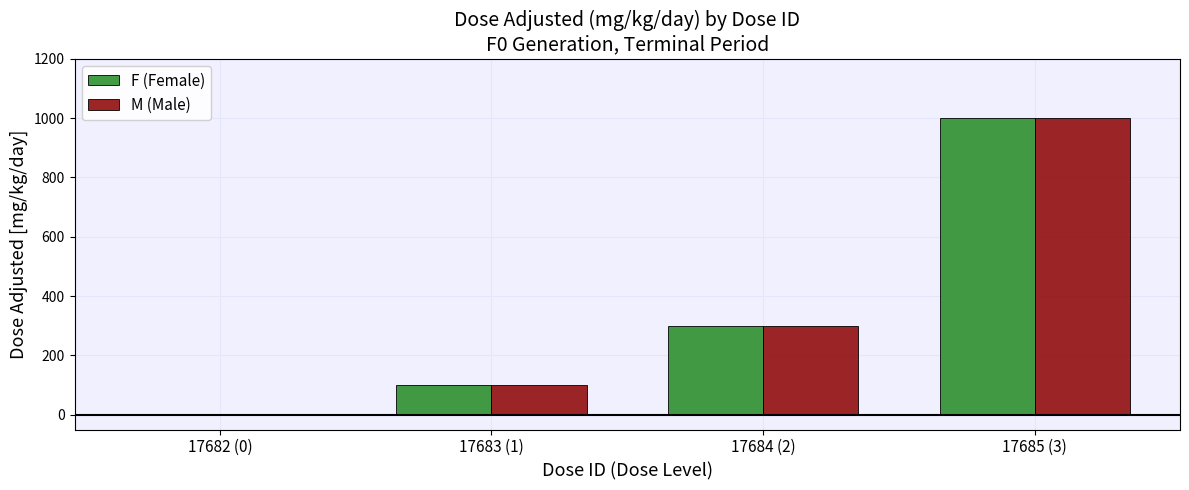

Is it true that F (Female) equals 1760 at 17685 (3)?

False